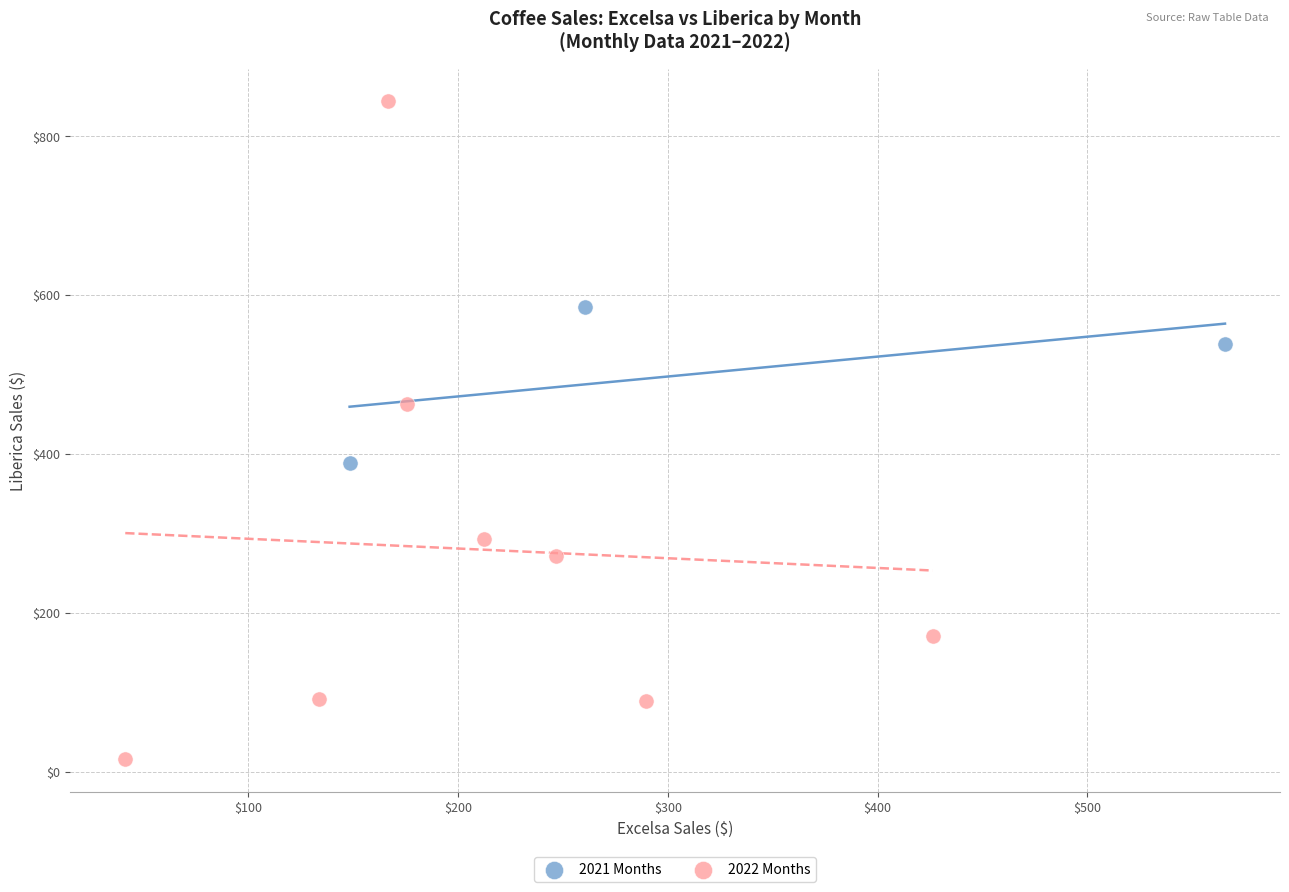

Which series reaches the maximum Y coordinate?

2022 Months